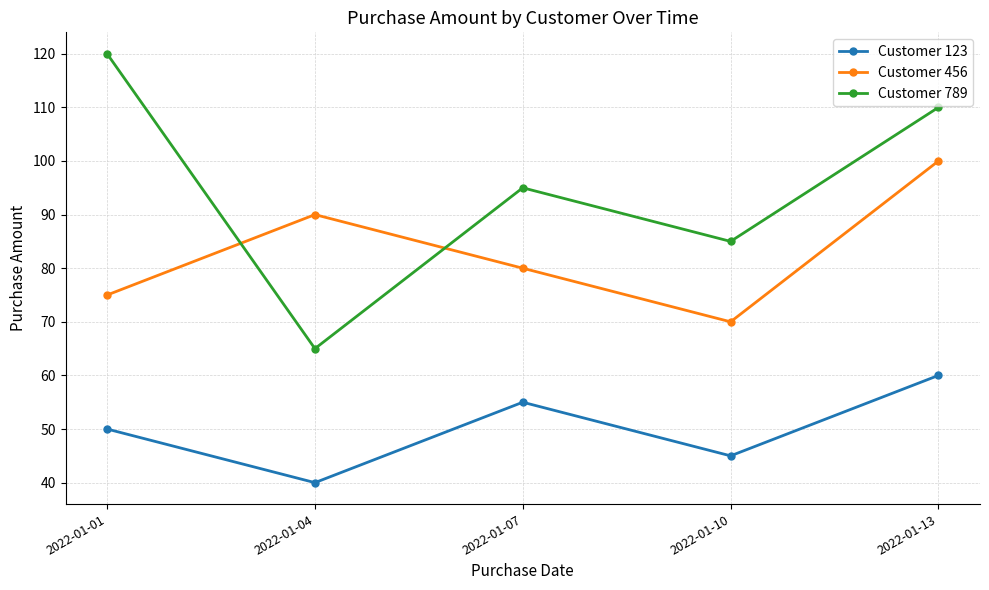

Rank the series at 2022-01-01 from highest to lowest value.

Customer 789, Customer 456, Customer 123